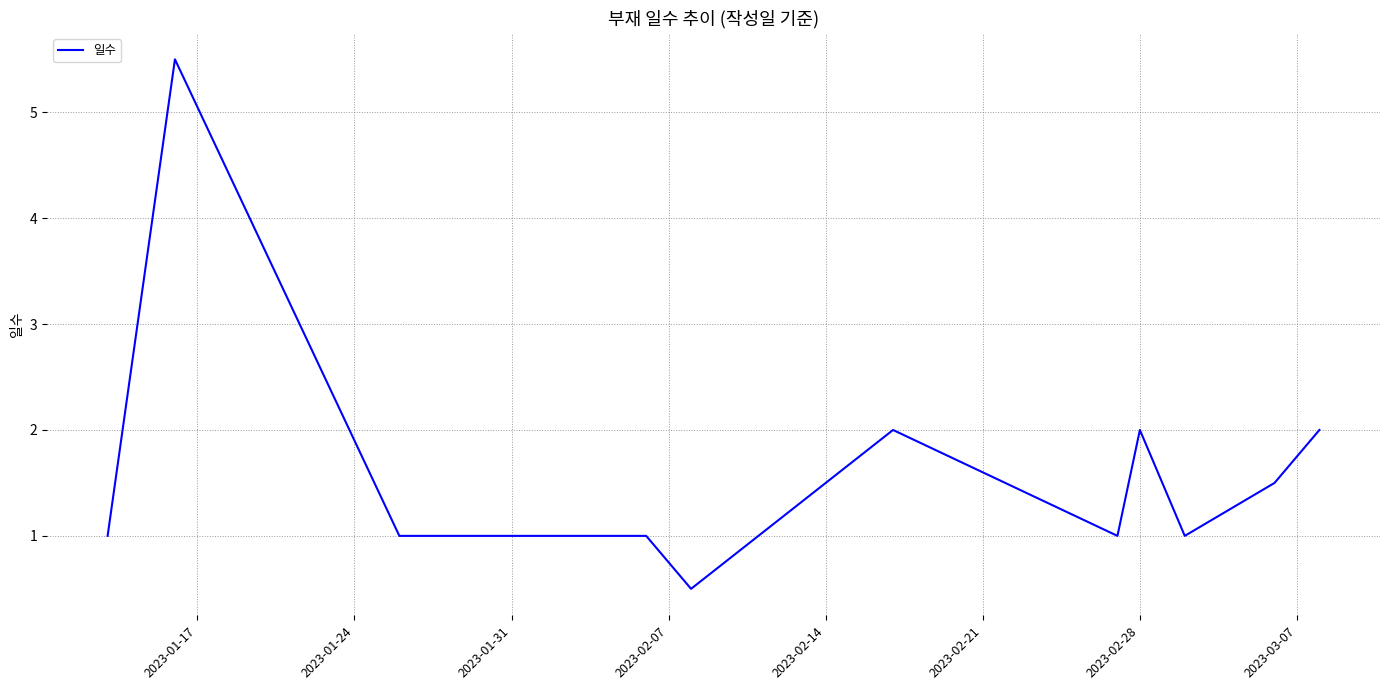

What is the greatest value displayed?

5.5